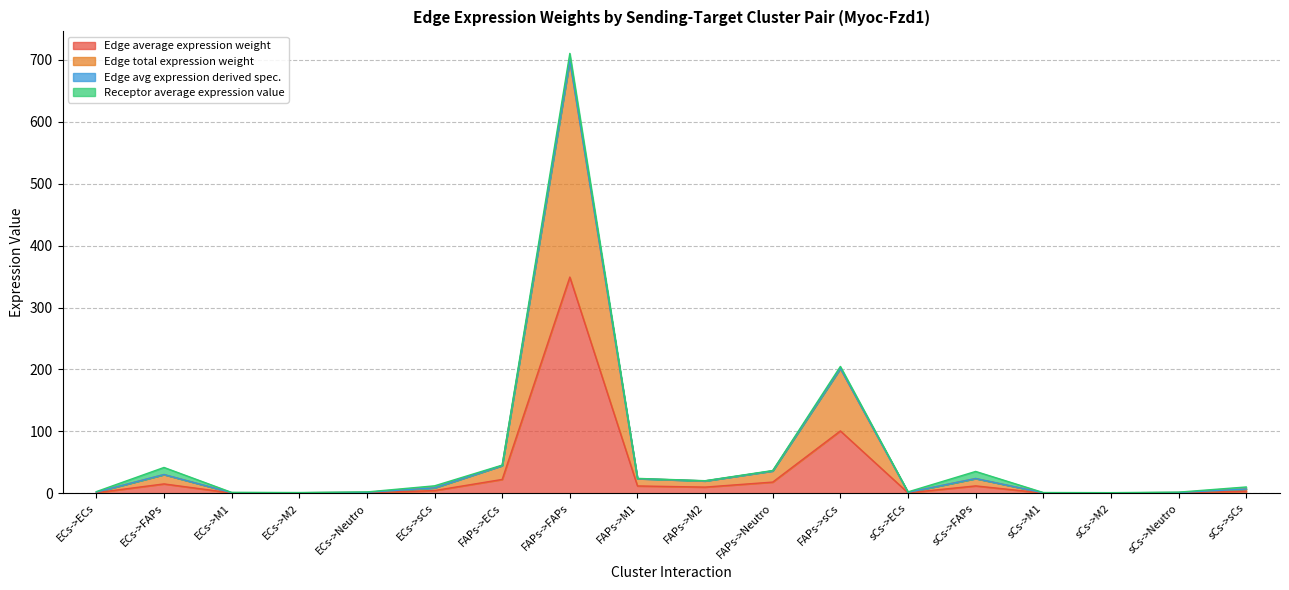

What is the approximate value of Edge avg expression derived spec. at sCs->sCs?

6.9